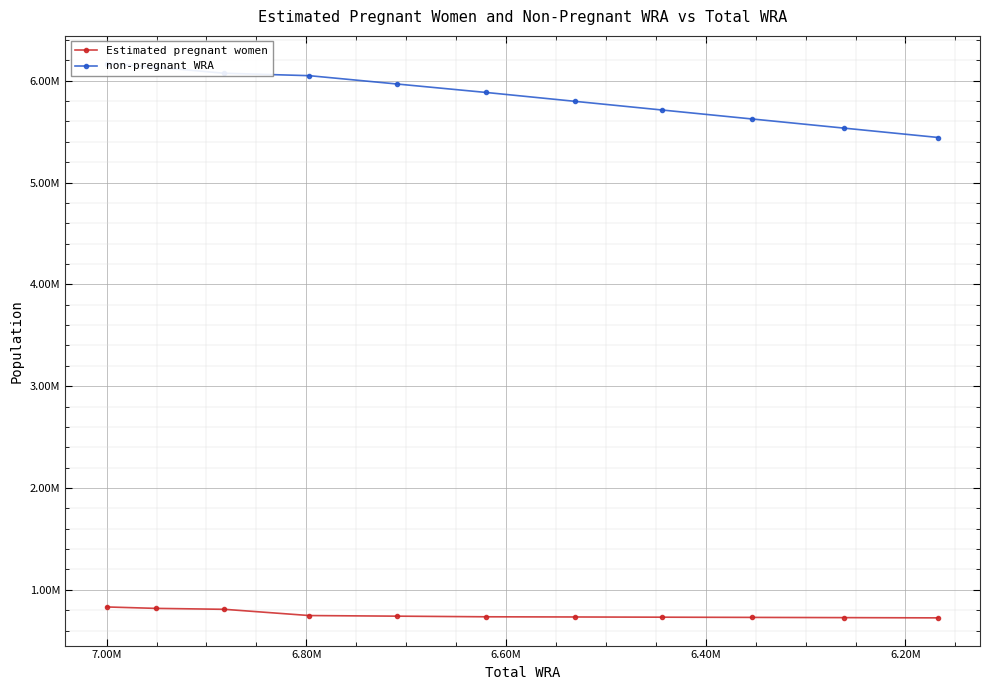

True or false: Estimated pregnant women and non-pregnant WRA cross at least once.

False